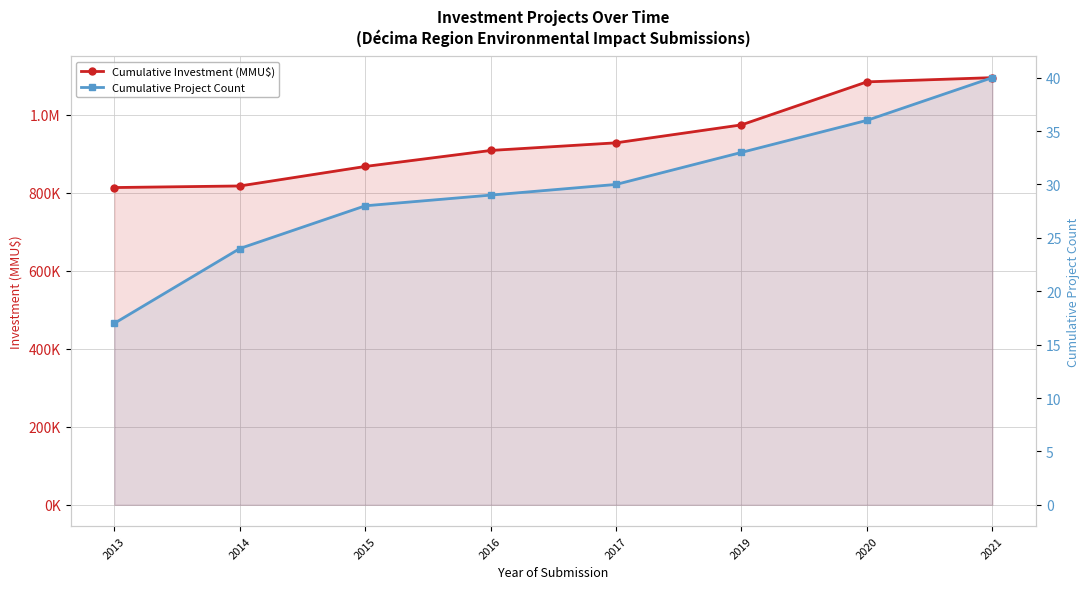

What is the average value of the Cumulative Project Count series?

30